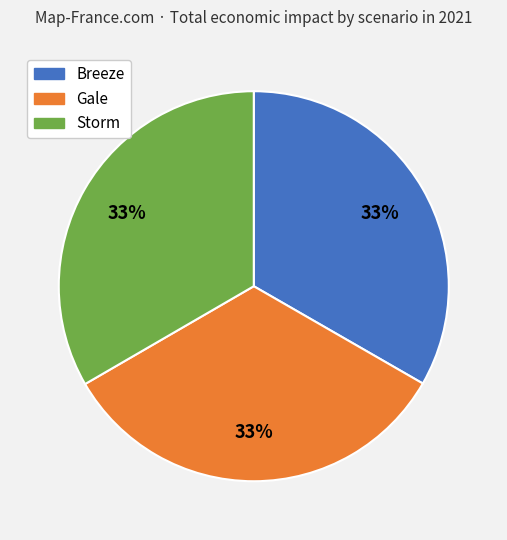

What is the ratio of the value at Breeze to the value at Storm?

1.0